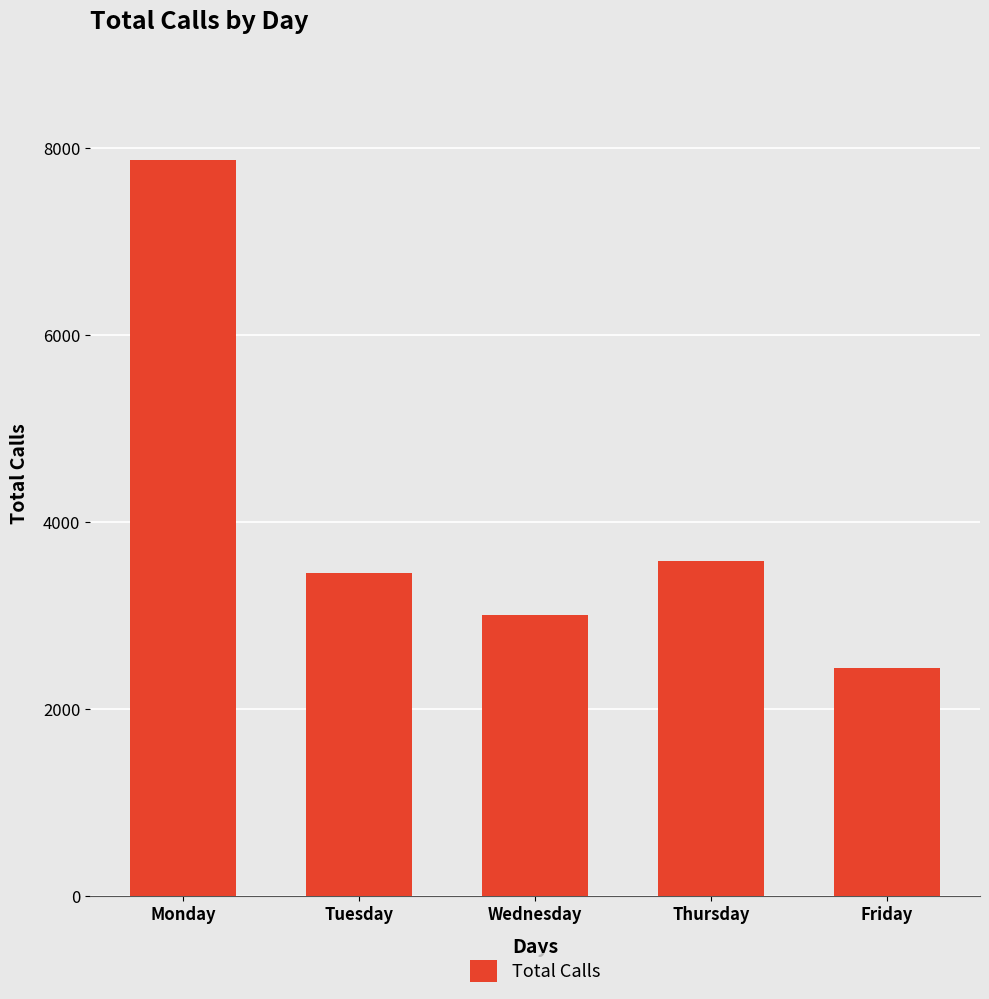

The value at Friday is 3430. True or false?

False